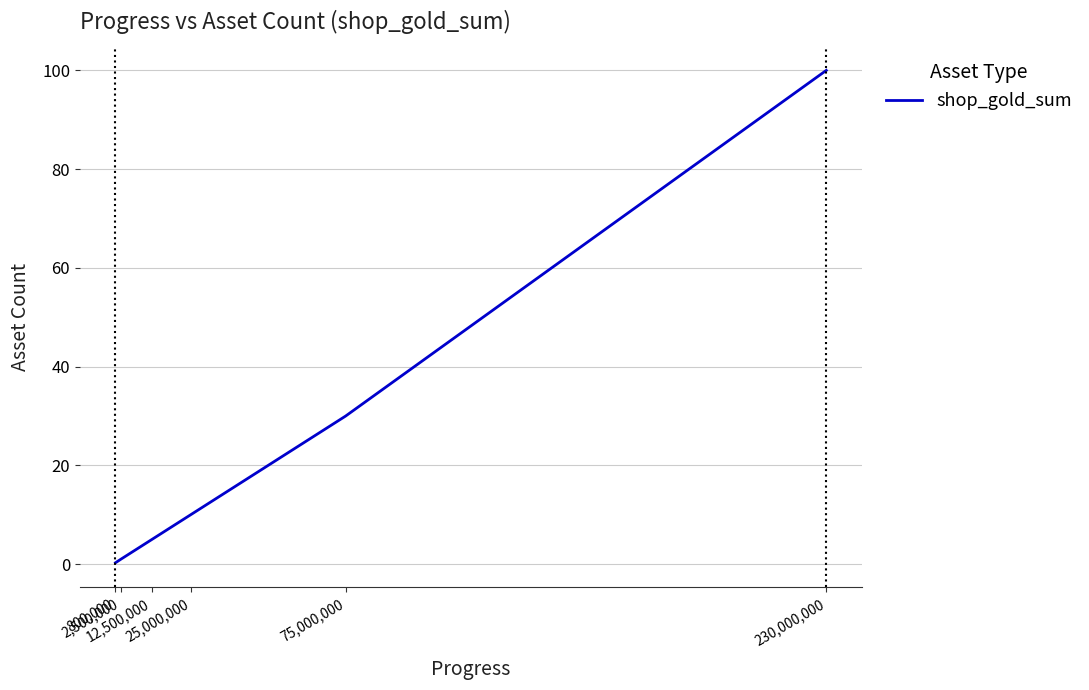

The value at 230,000,000 is 100.0. True or false?

True